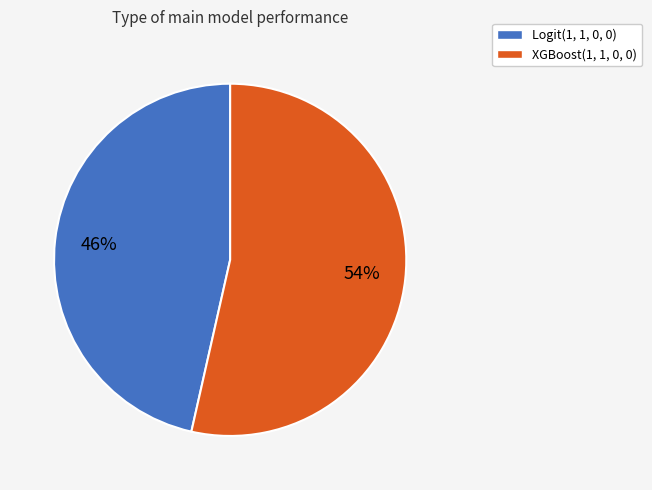

How many slices are in this pie chart?

2